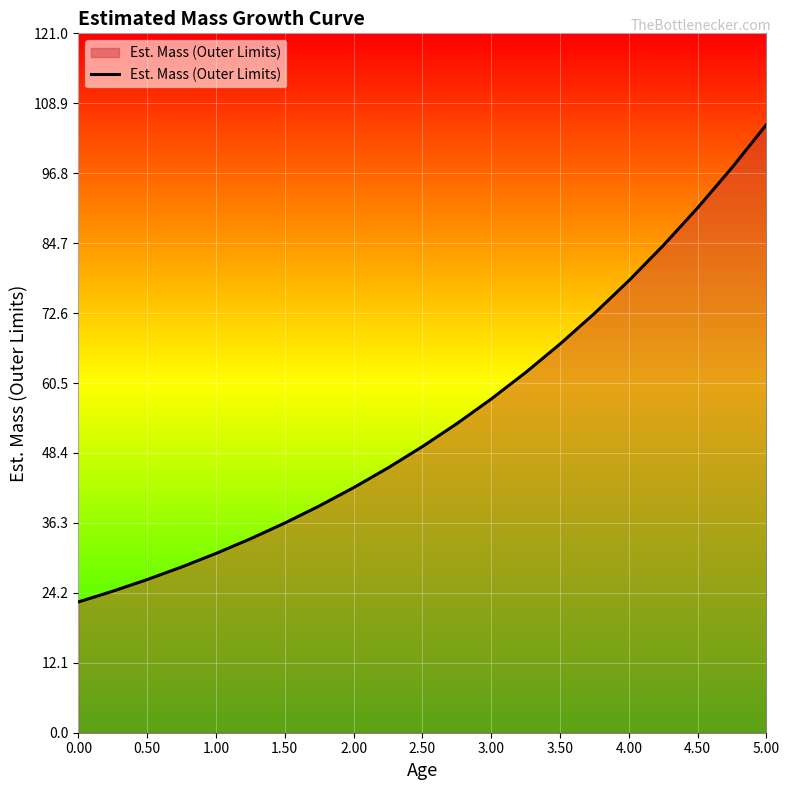

How many series are shown in this chart?

1